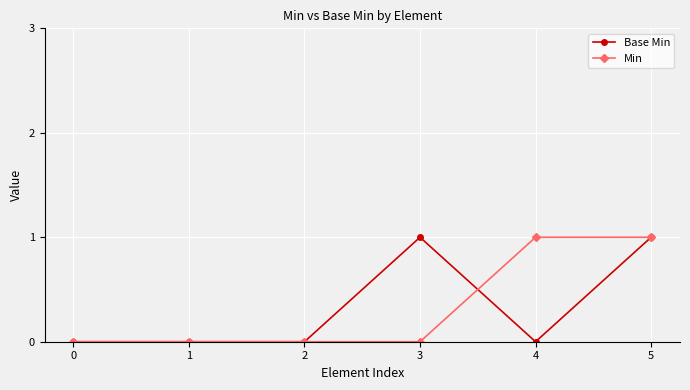

Which series changed the most between 1 and 3?

Base Min